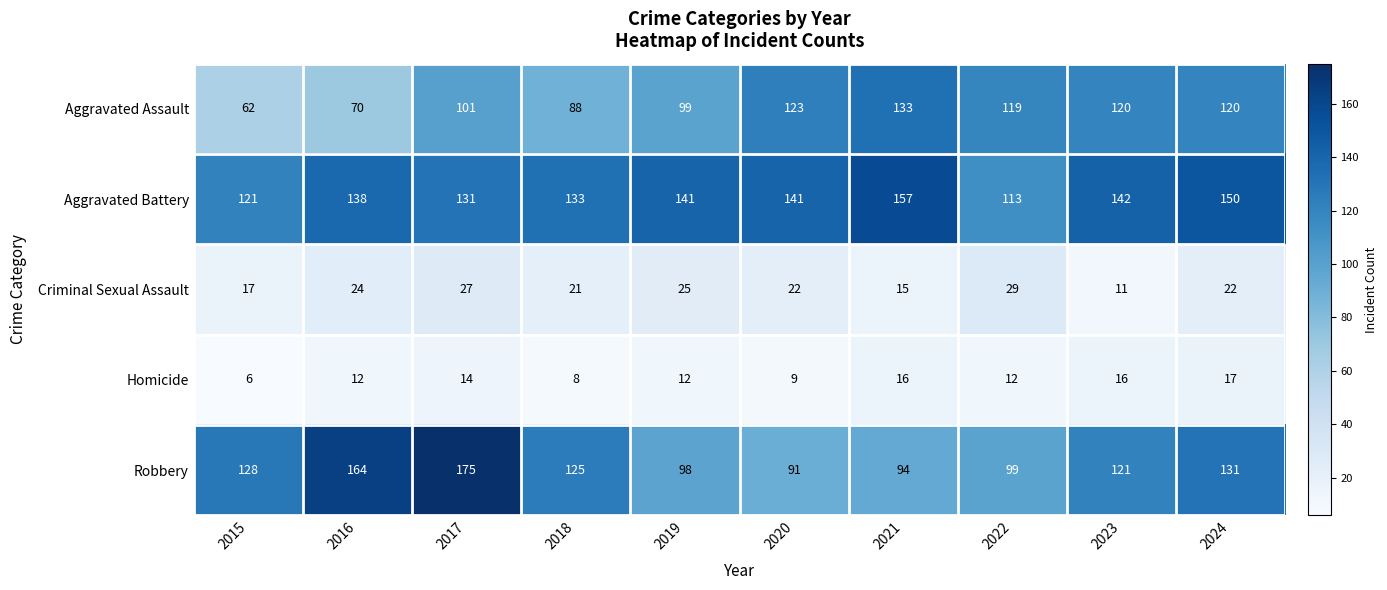

Which series has the largest total across all categories?

Aggravated Battery